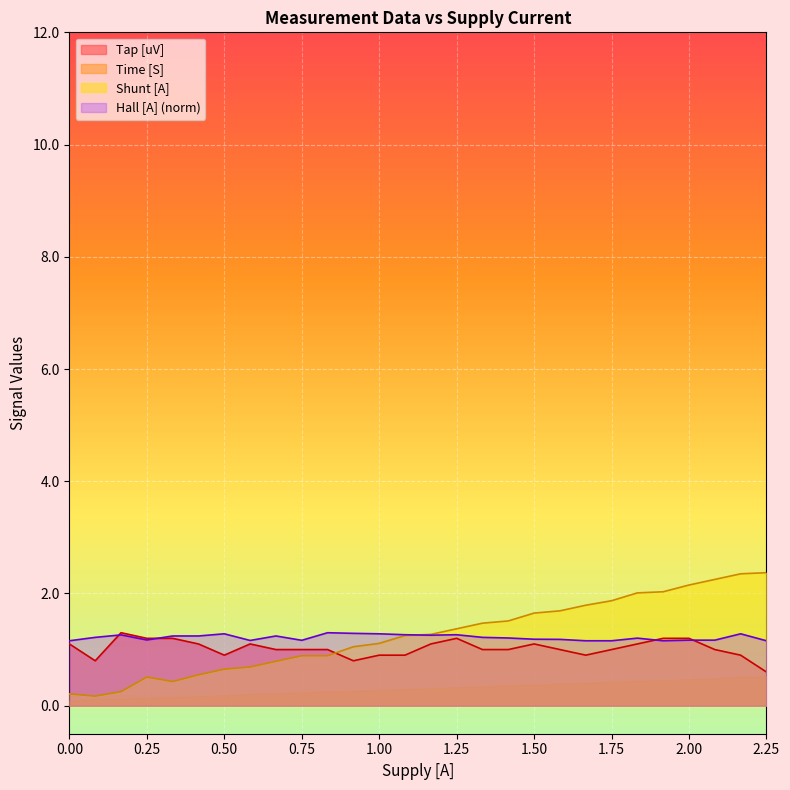

Which series has the largest range (max minus min)?

Shunt [A]